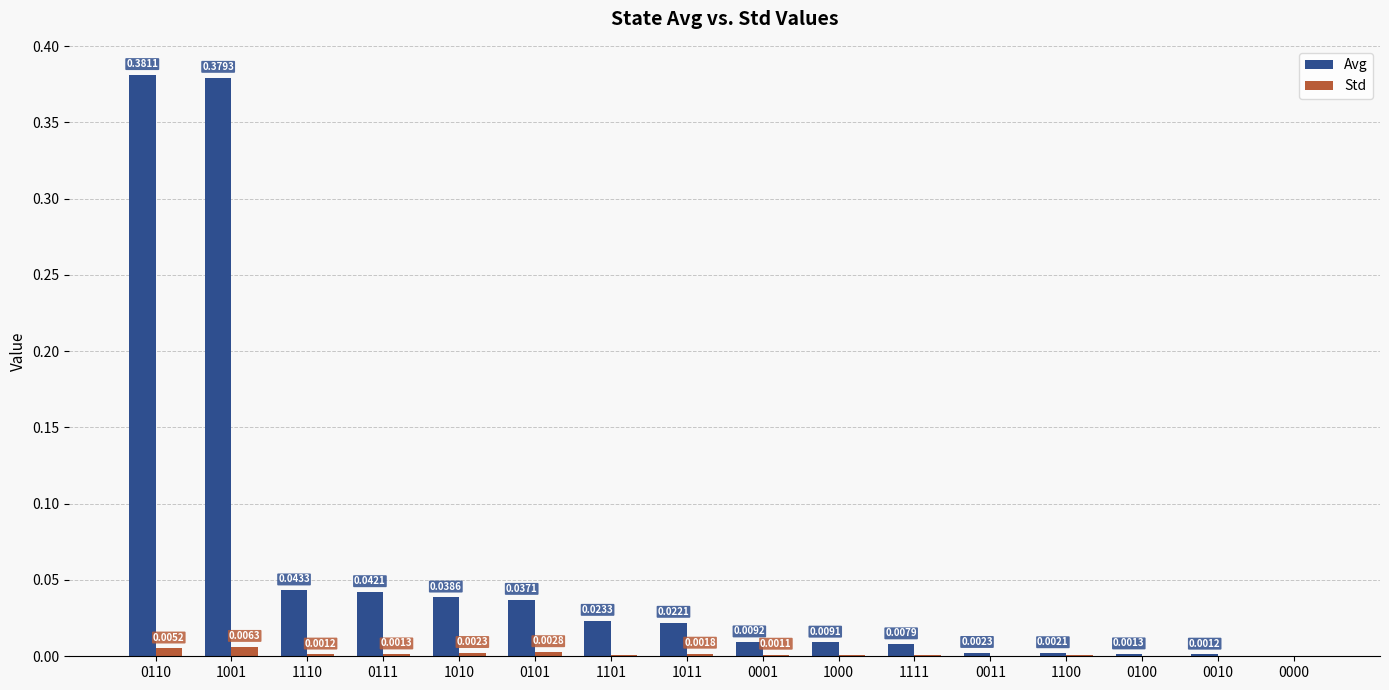

Is the value of Std at 1111 greater than the value of Avg at 1001?

No